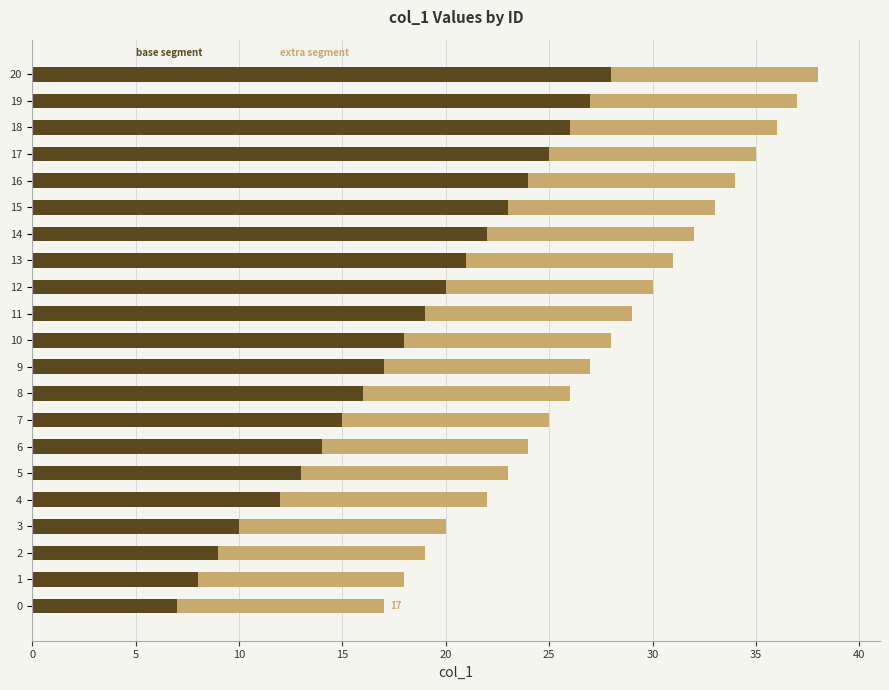

What is the total value across all series at 5?

23